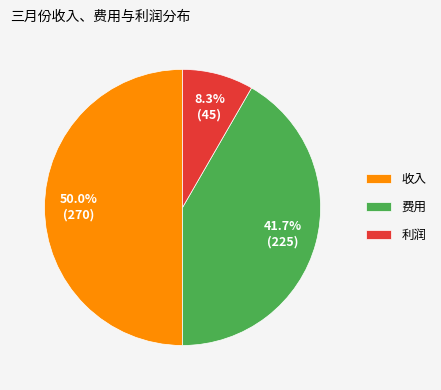

Does 利润 represent more than half of the total?

No